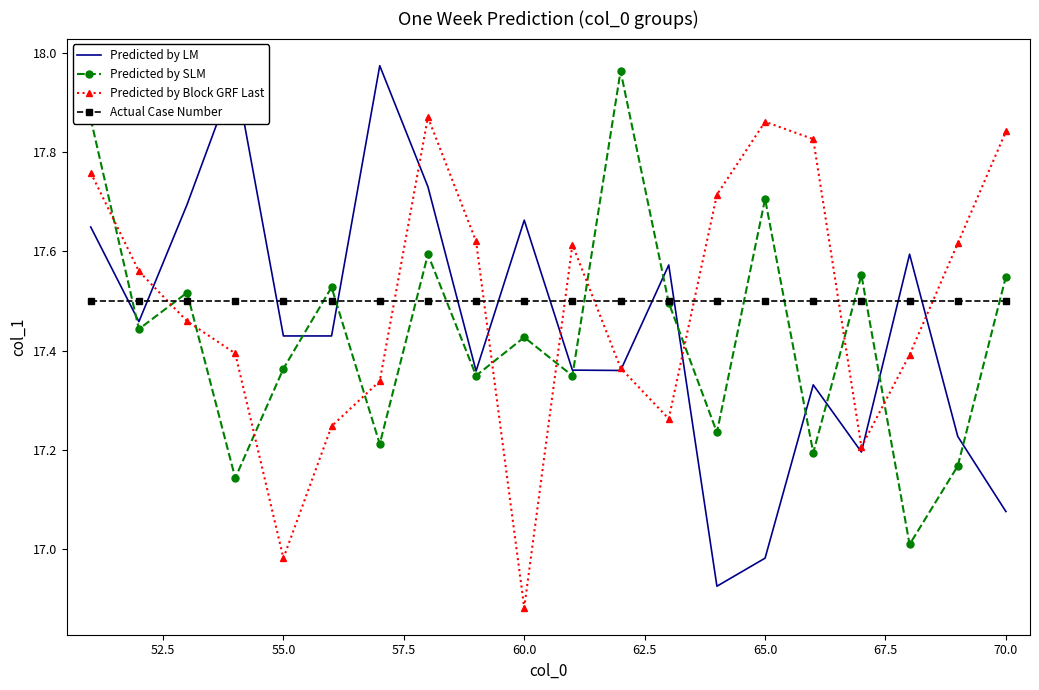

How many intersections are there between Predicted by SLM and Predicted by Block GRF Last?

11